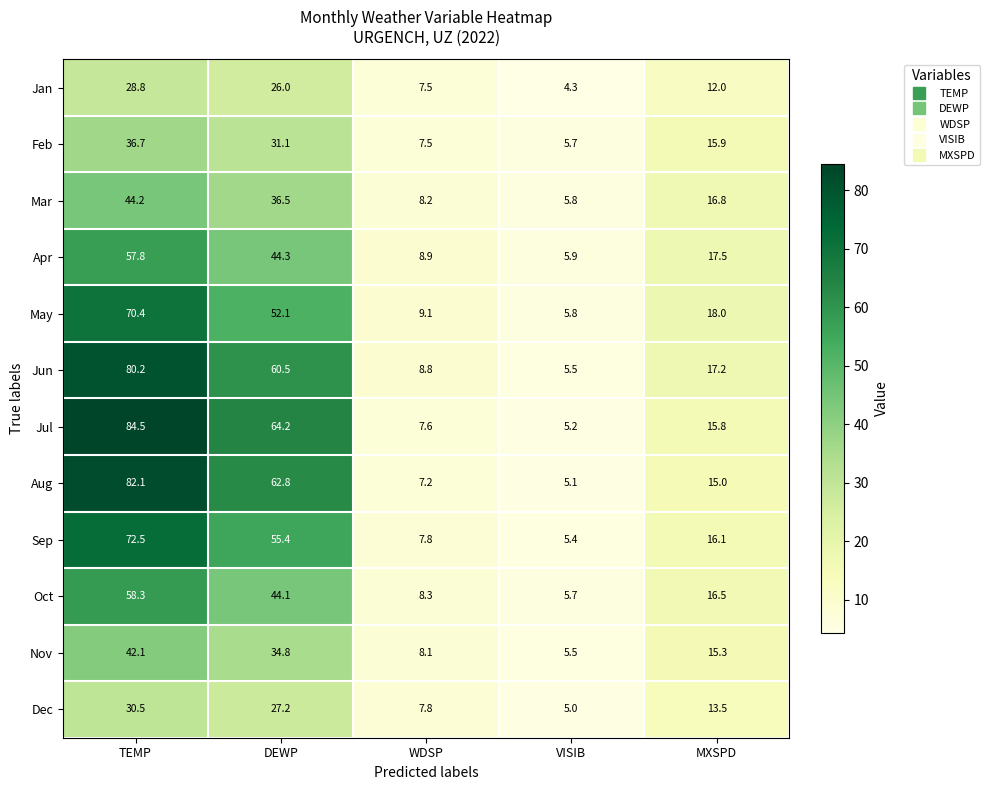

How many series are shown in this chart?

12